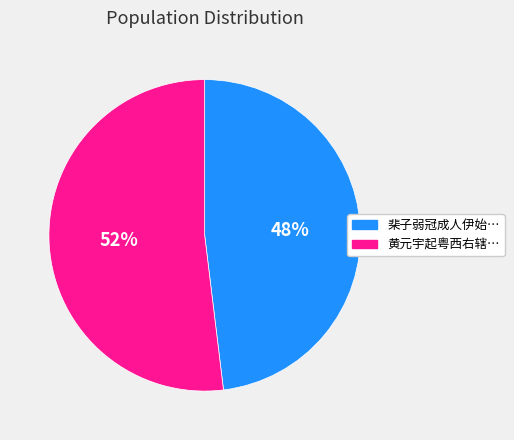

Is there any slice that represents more than half of the pie?

Yes